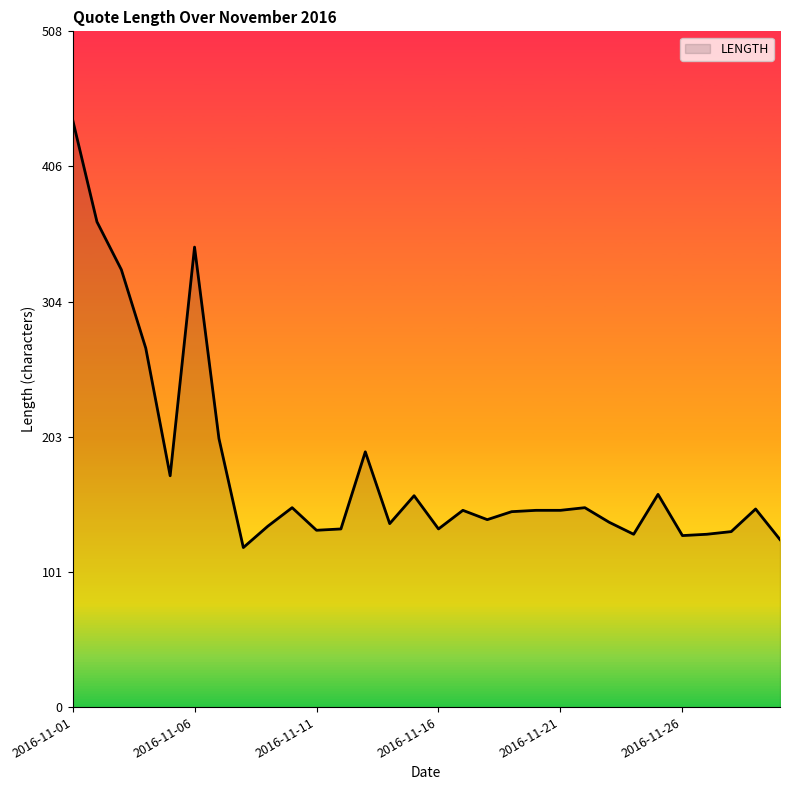

How many lines are shown in the chart?

1